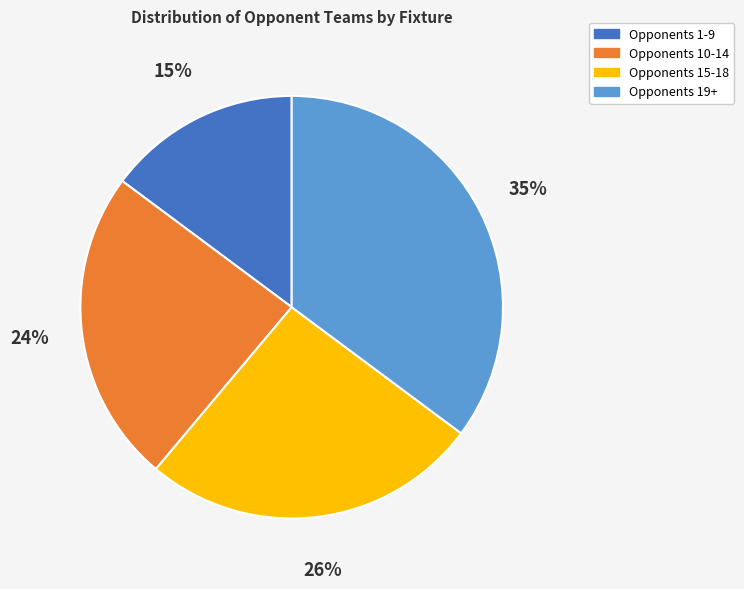

Does any single category account for the majority?

No